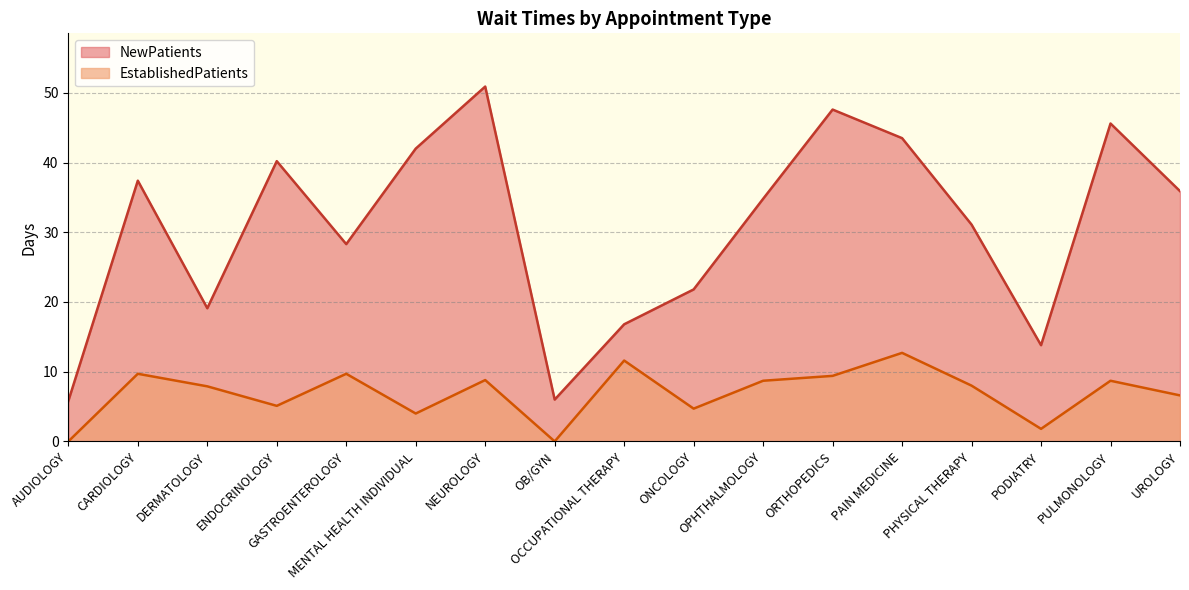

Does the chart display data point markers on the line(s)?

No